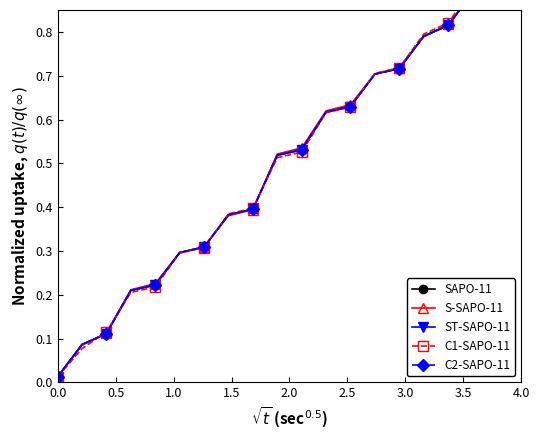

True or false: ST-SAPO-11 and C2-SAPO-11 intersect in this chart.

False